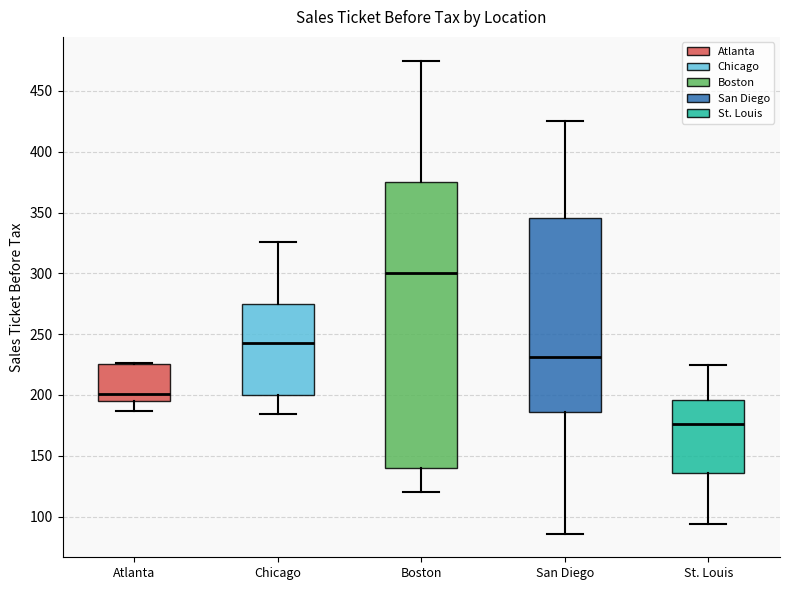

Where is the lower edge of the box for Chicago on the y-axis? The values are not printed on the chart, so give them approximately, as read against the axis.

200